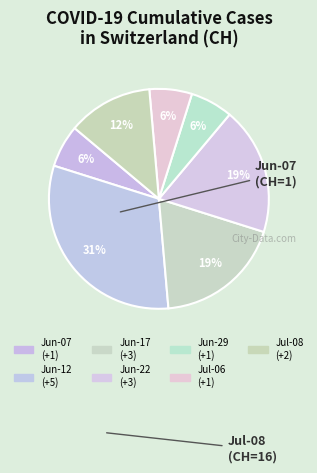

How many segments does this pie chart have?

7